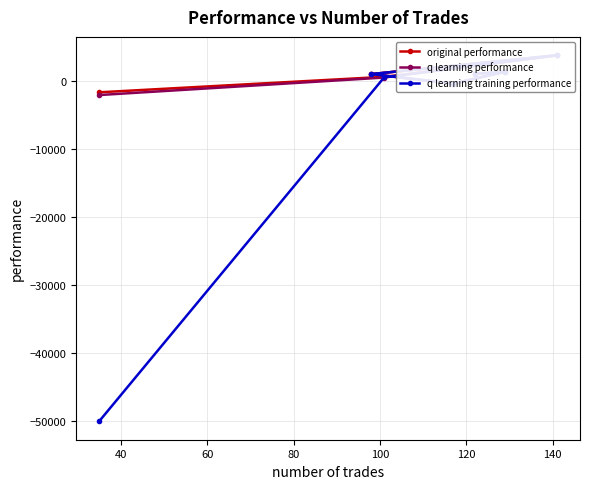

What are all the series names shown in the legend?

original performance, q learning performance, q learning training performance